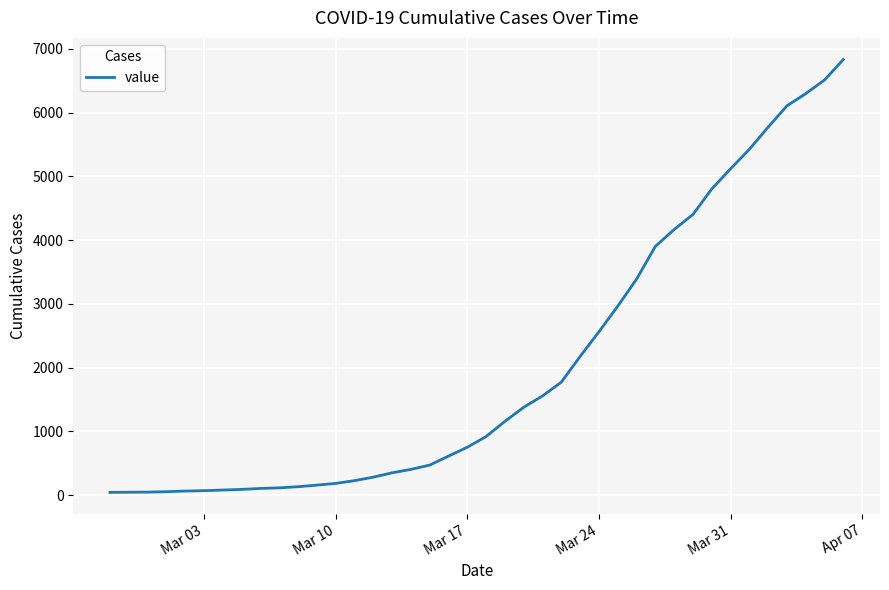

What is the maximum value shown in the chart?

6834